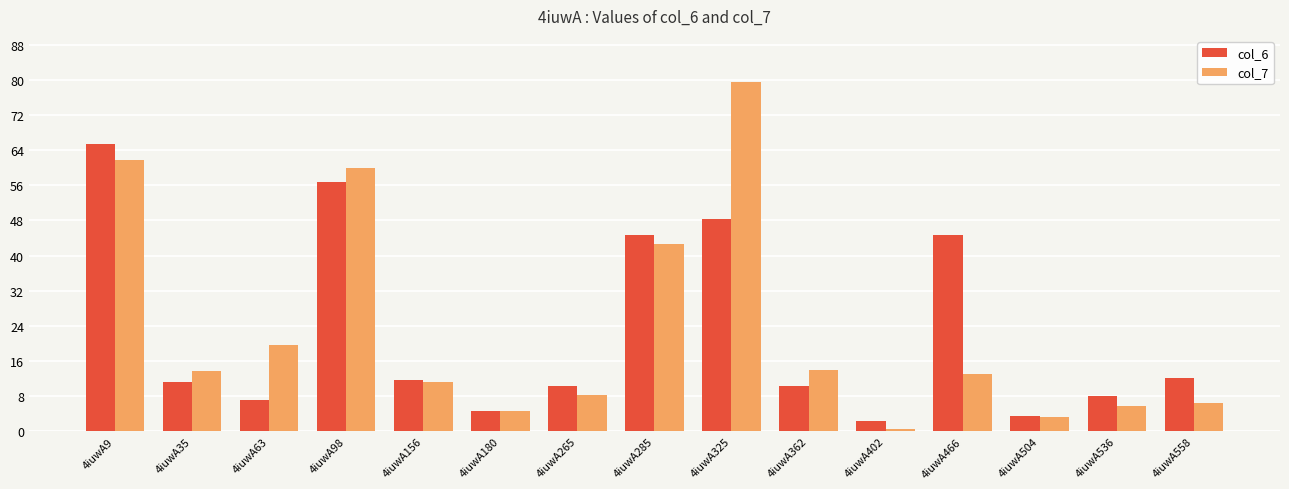

Between 4iuwA156 and 4iuwA504, which series saw the biggest shift?

col_6